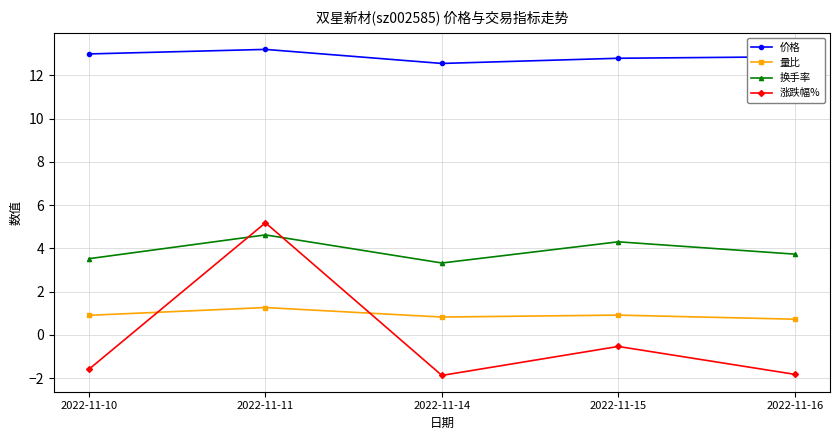

True or false: 价格 and 量比 intersect in this chart.

False